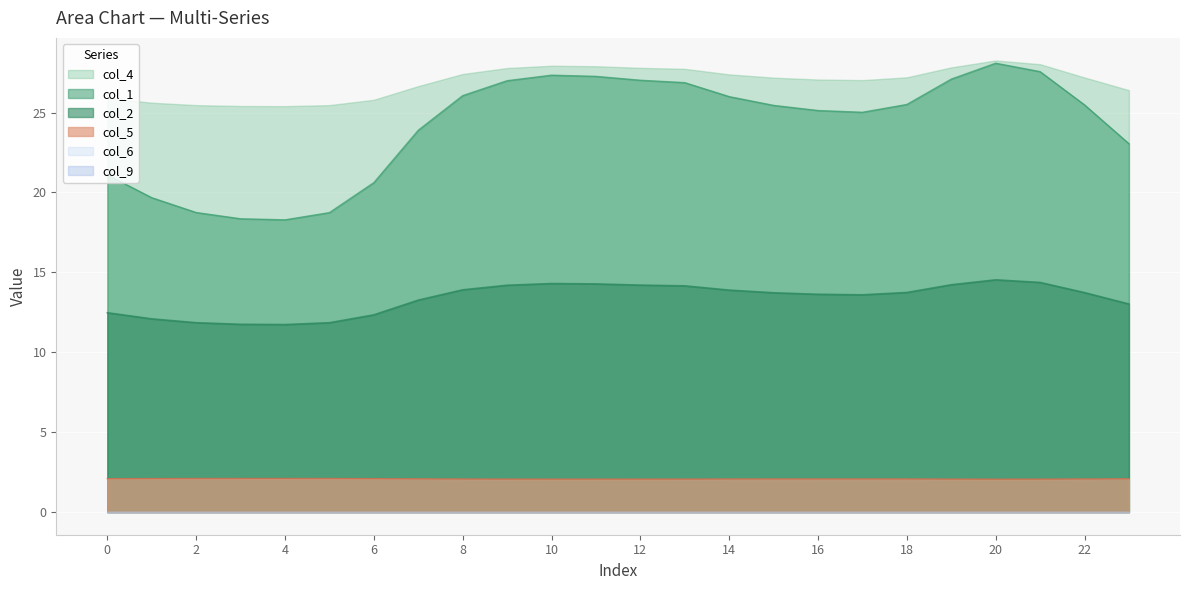

True or false: col_5 and col_4 intersect in this chart.

False